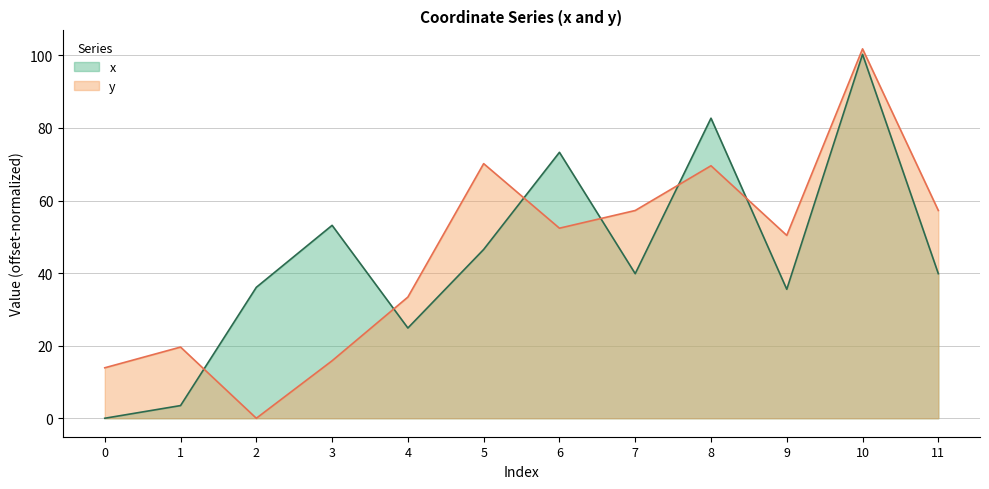

Where is x nearest to the value 50?

3